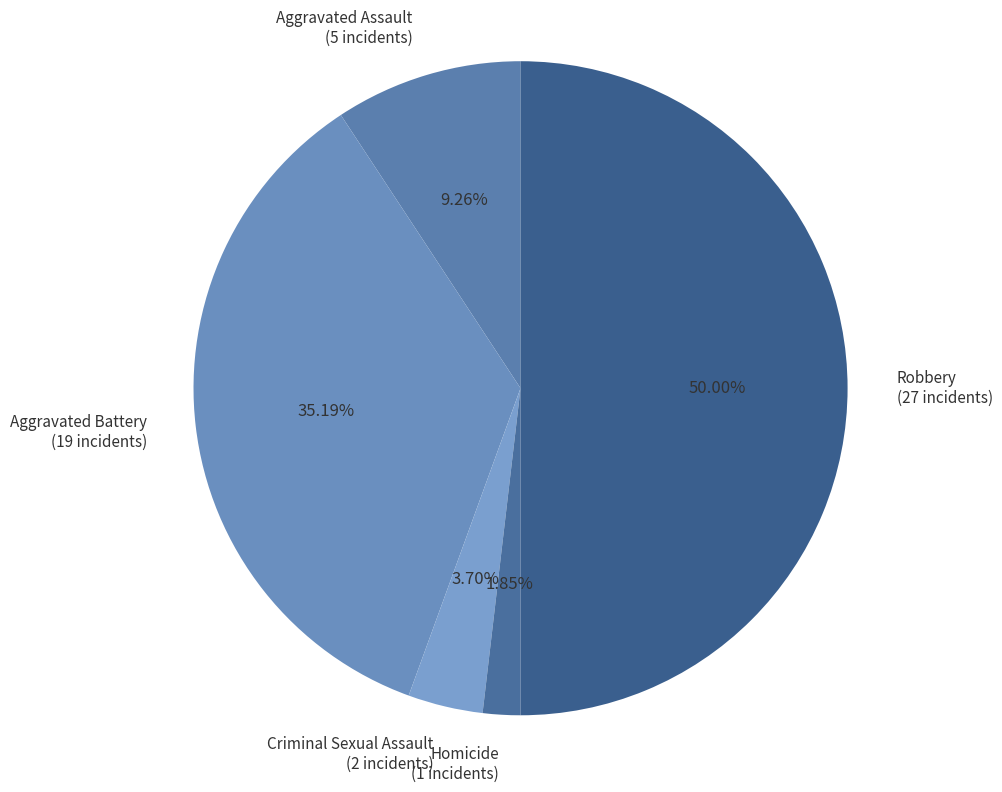

Is it true that Criminal Sexual Assault is 4% of the pie?

True